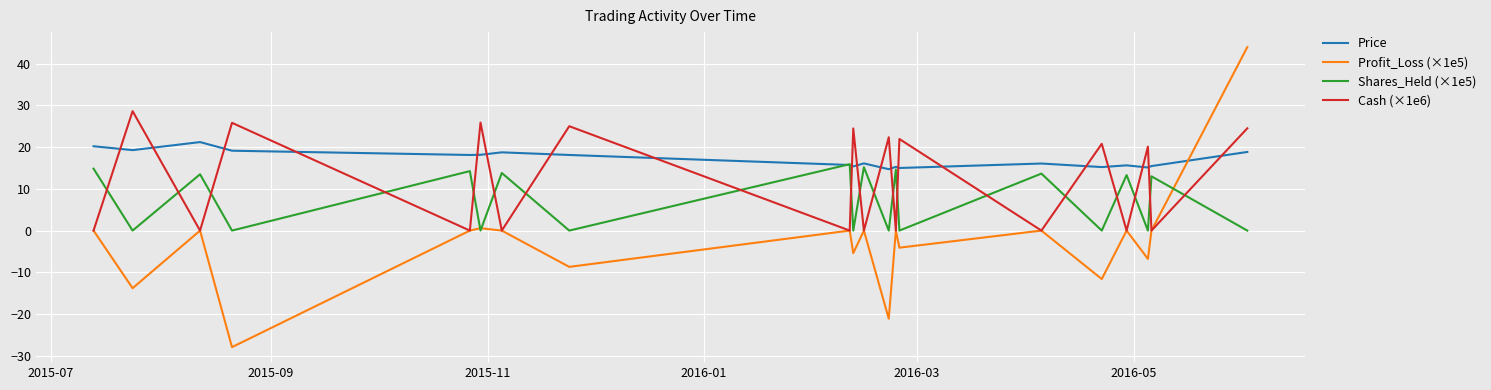

What is the minimum value shown in the chart?

-27.9